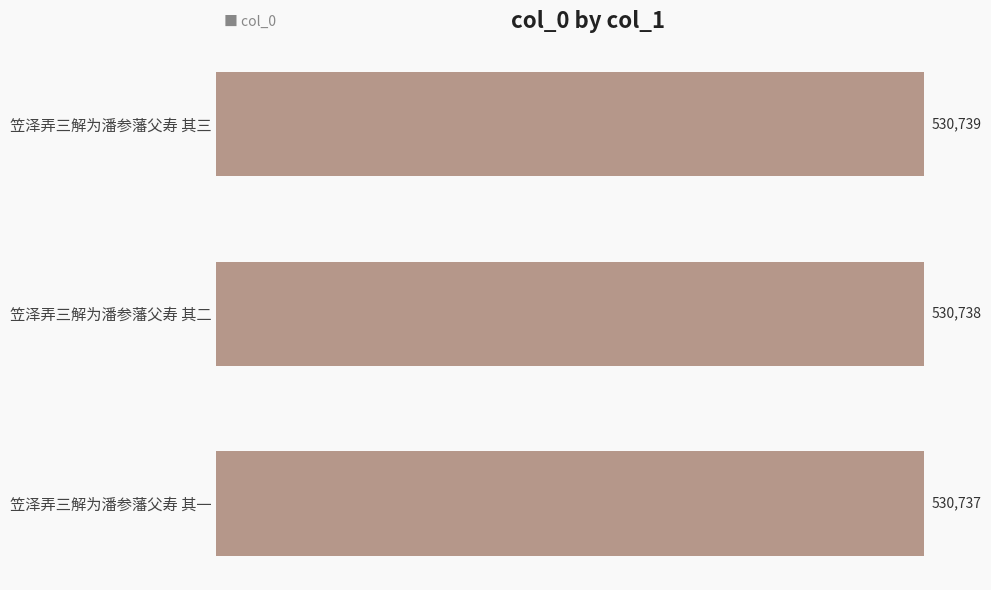

What is the difference between the maximum and minimum values?

2